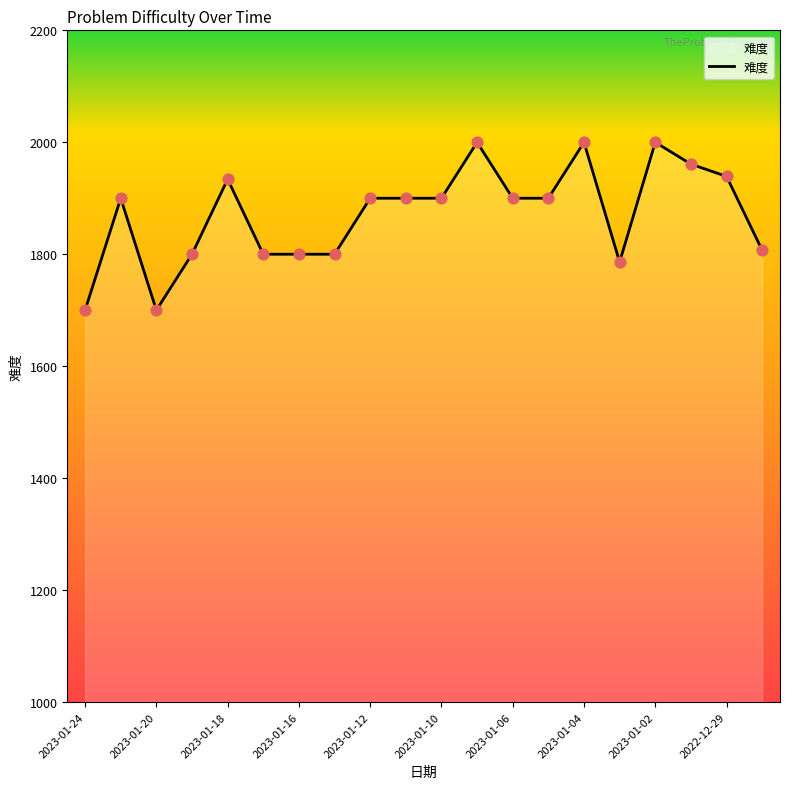

What is the greatest value displayed?

2000